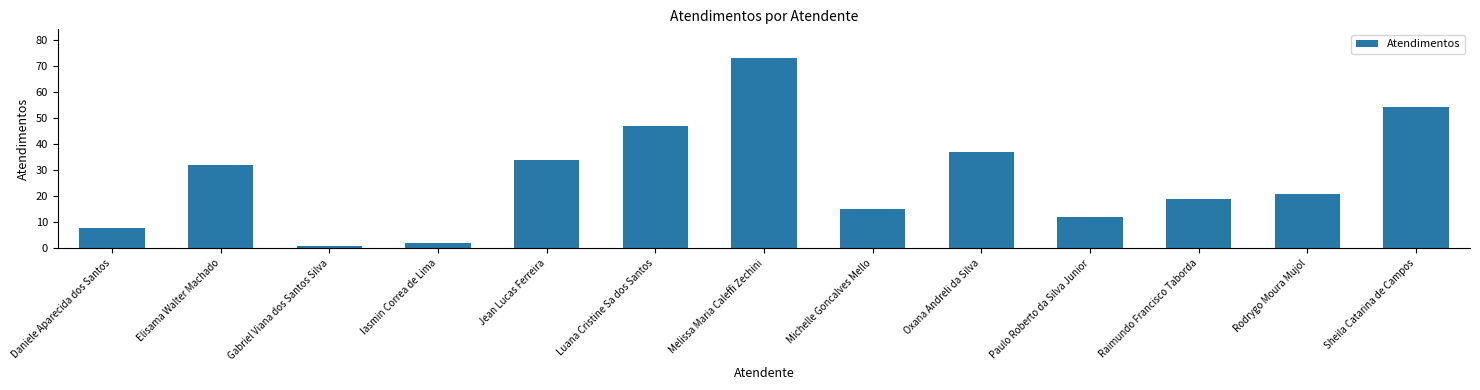

Which category has the highest value across all series?

Melissa Maria Caleffi Zechini